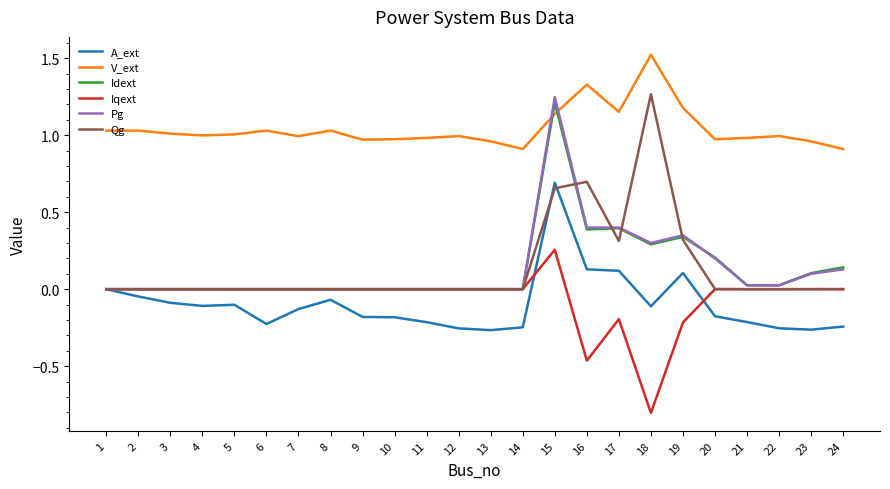

Which category has the highest value across all series?

18